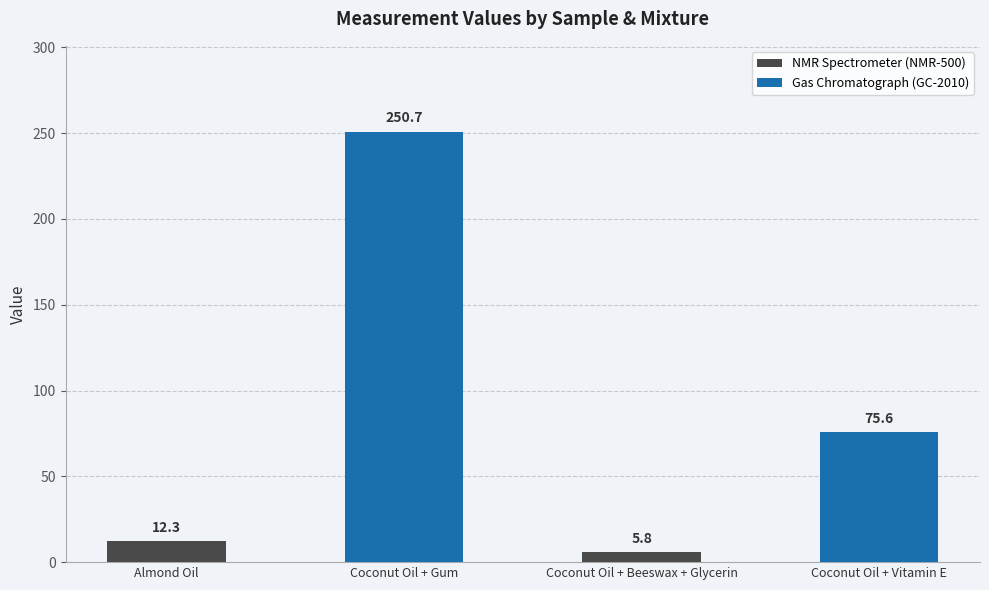

Are the bars grouped side by side (vs. stacked)?

No